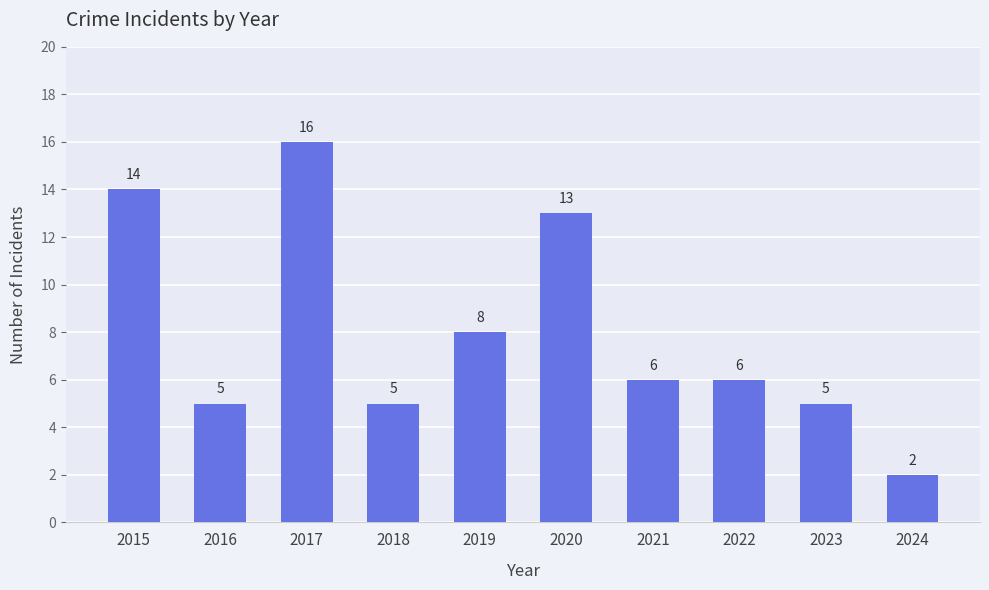

What is the value of the 2nd bar from the left?

5